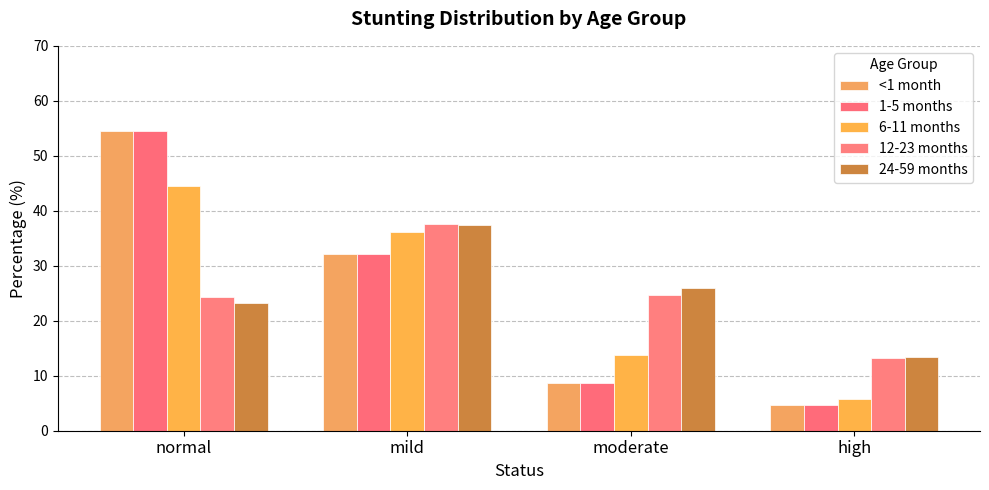

Reading right to left, transcribe all the data shown in this chart.

<1 month: high=4.6	moderate=8.7	mild=32.2	normal=54.5
1-5 months: high=4.6	moderate=8.7	mild=32.2	normal=54.5
6-11 months: high=5.8	moderate=13.7	mild=36.1	normal=44.5
12-23 months: high=13.3	moderate=24.8	mild=37.6	normal=24.3
24-59 months: high=13.4	moderate=25.9	mild=37.4	normal=23.3